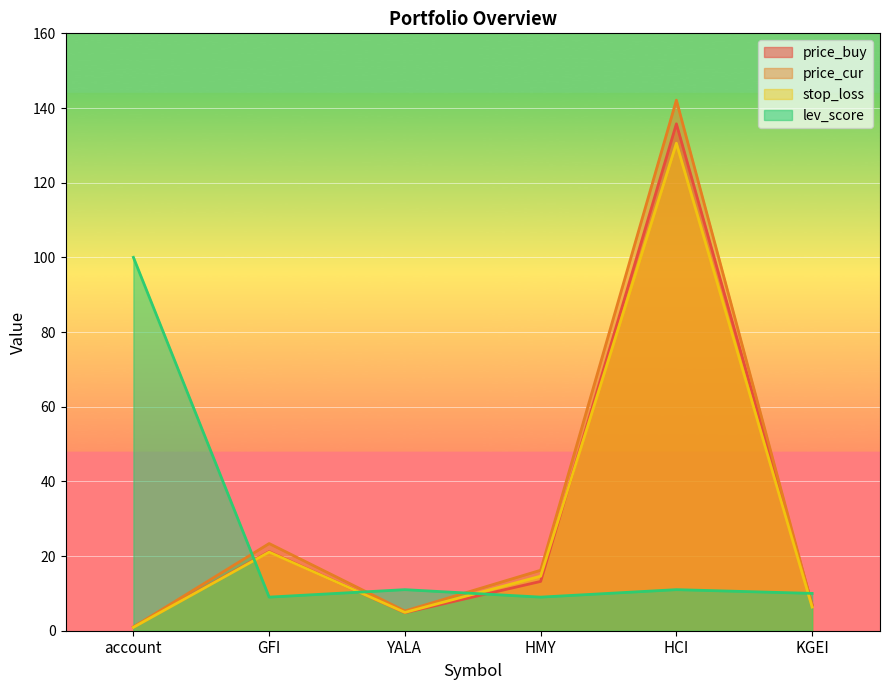

What is the smallest value displayed?

0.9